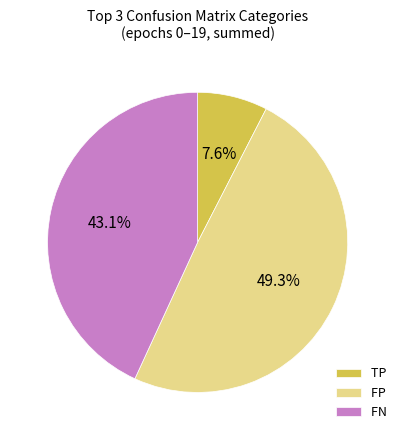

Which has a higher value, TP or FP?

FP